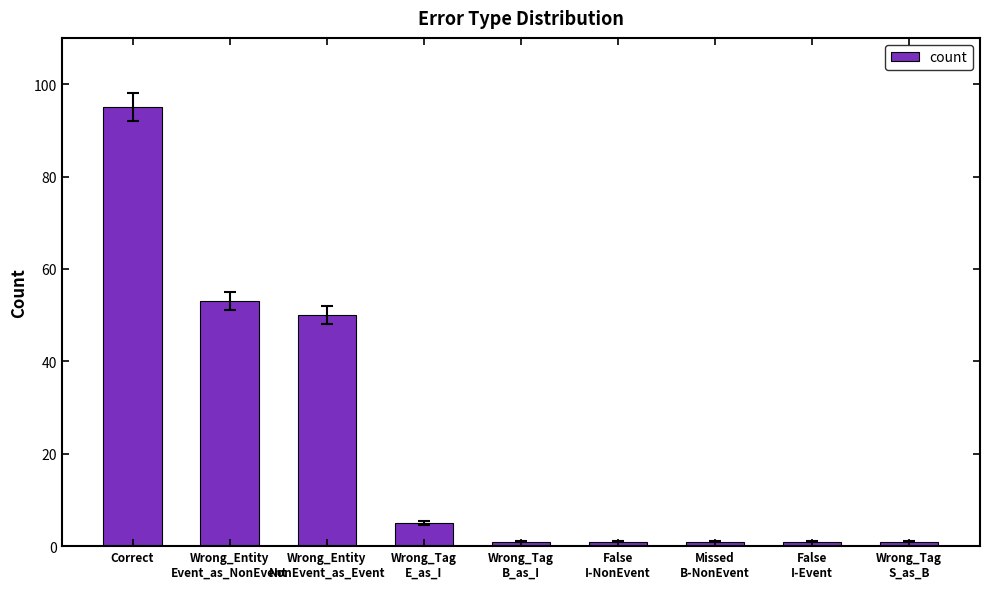

The chart shows a value of 95 at Correct. True or false?

True